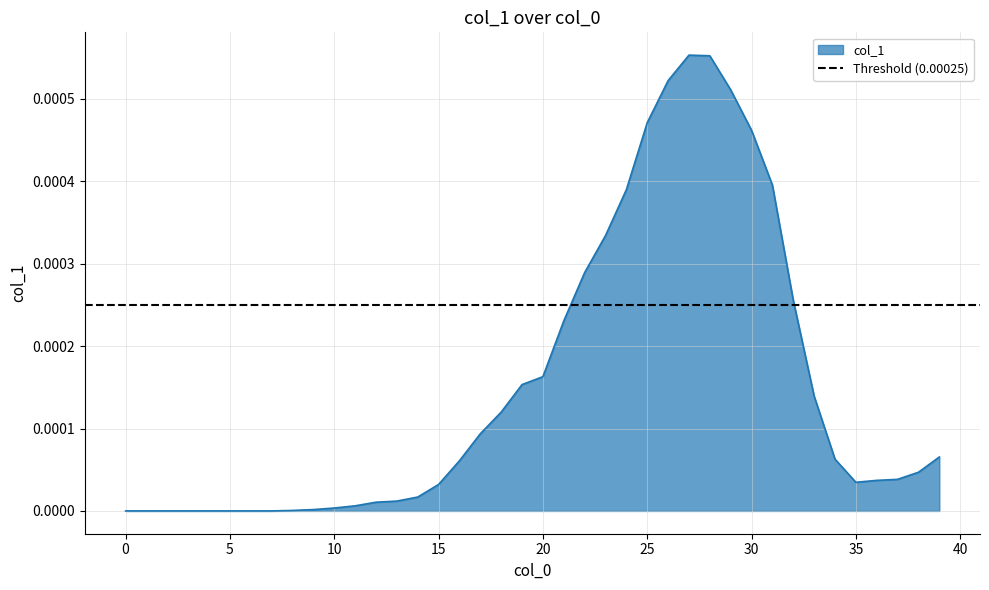

How many lines are shown in the chart?

1